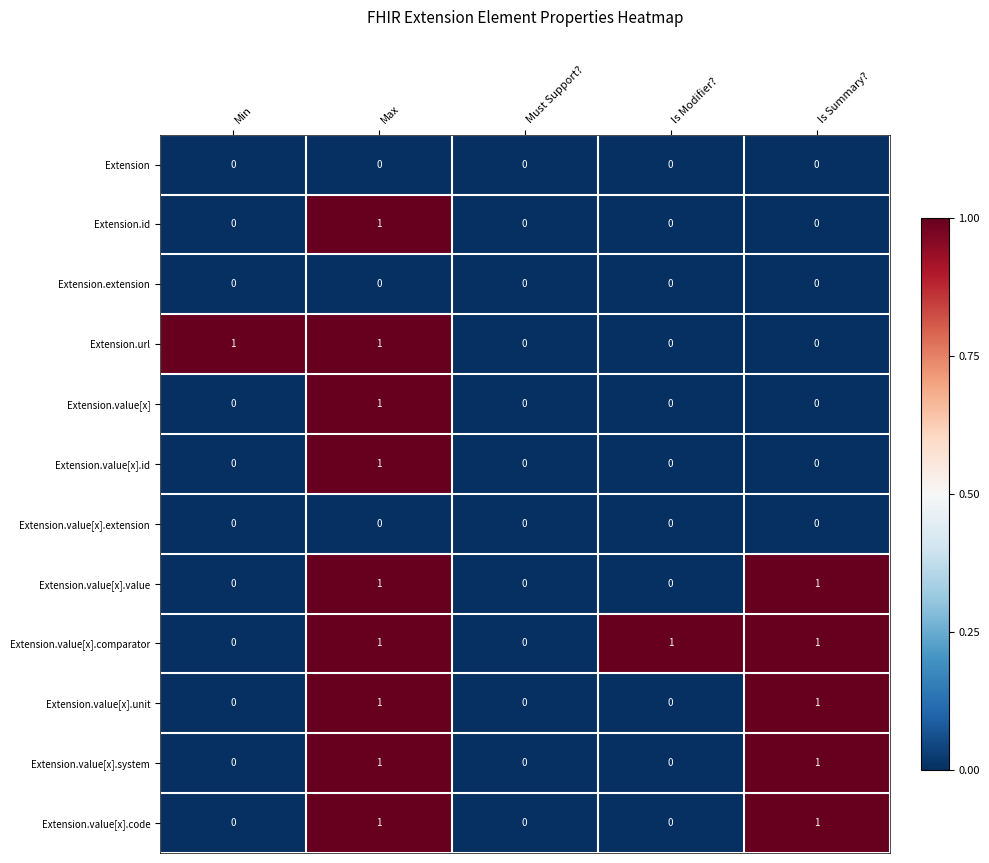

At which category is the sum across all series the highest?

Max